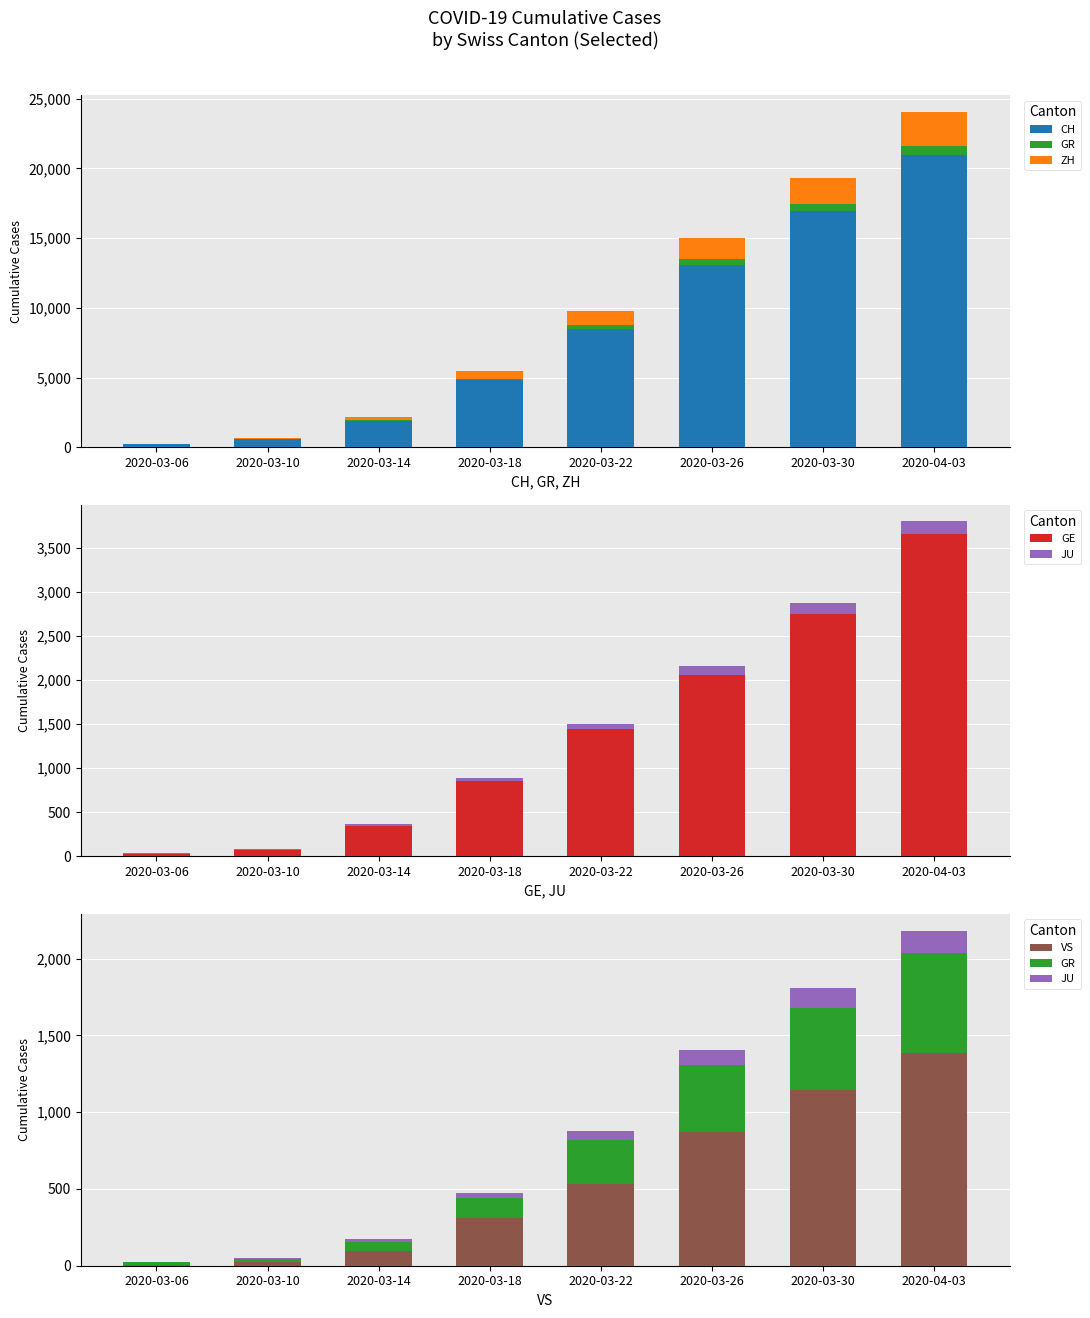

What is the average value of the GR series?

265